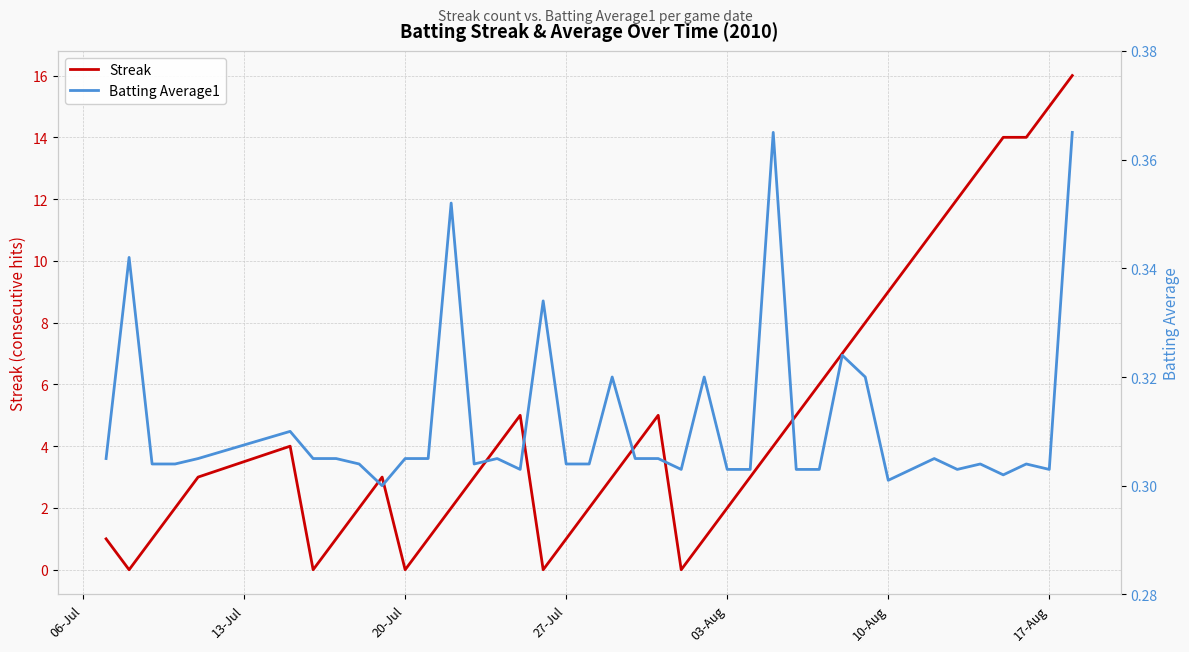

How many Batting Average1 values are between 0 and 1?

40